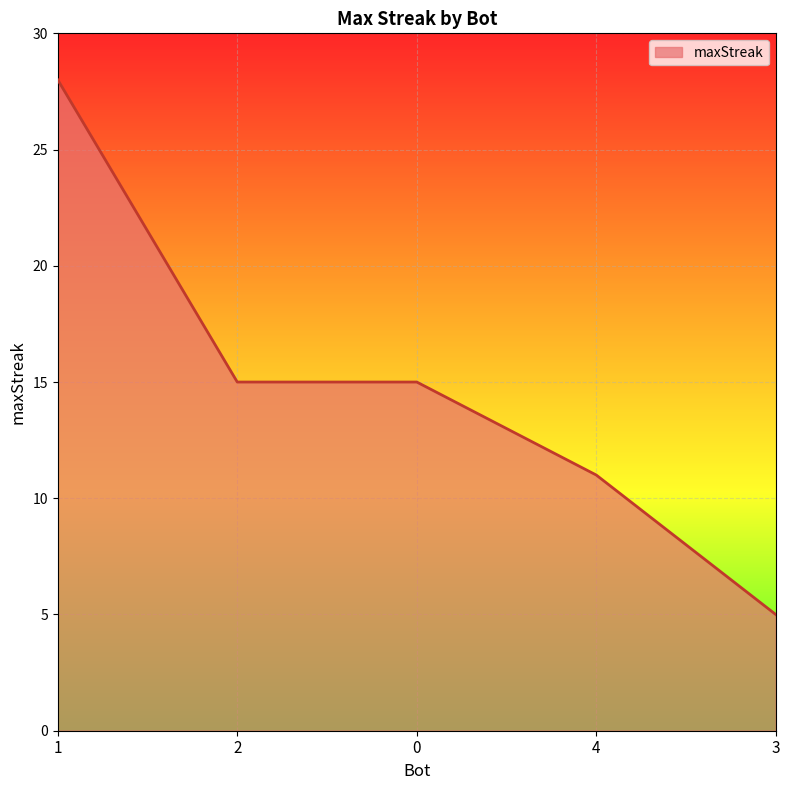

True or false: there are more than 2 points higher than both neighbors.

False